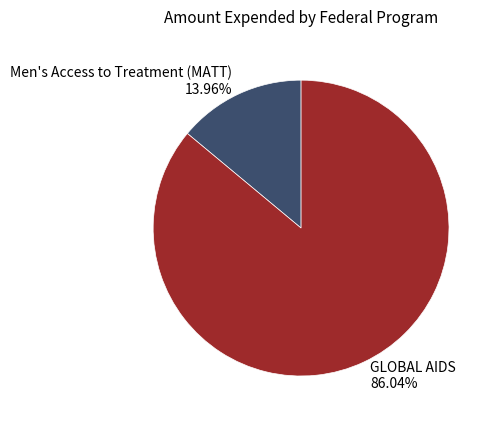

Rank the categories by value from highest to lowest.

GLOBAL AIDS, Men's Access to Treatment (MATT)